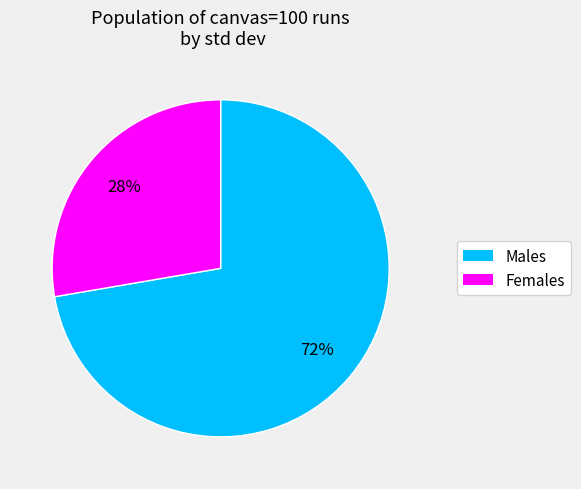

How many slices are in this pie chart?

2